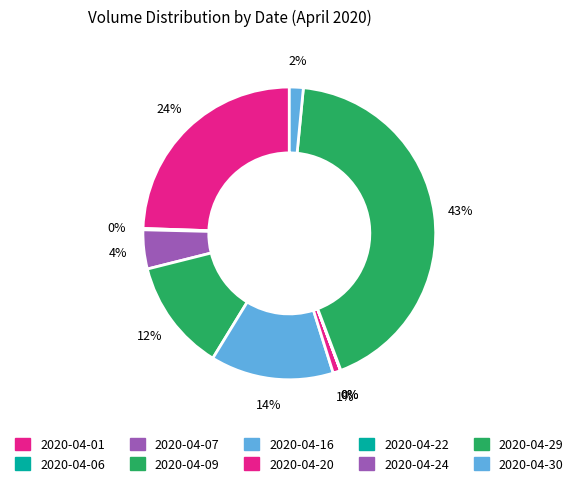

Is there any slice that represents more than half of the pie?

No